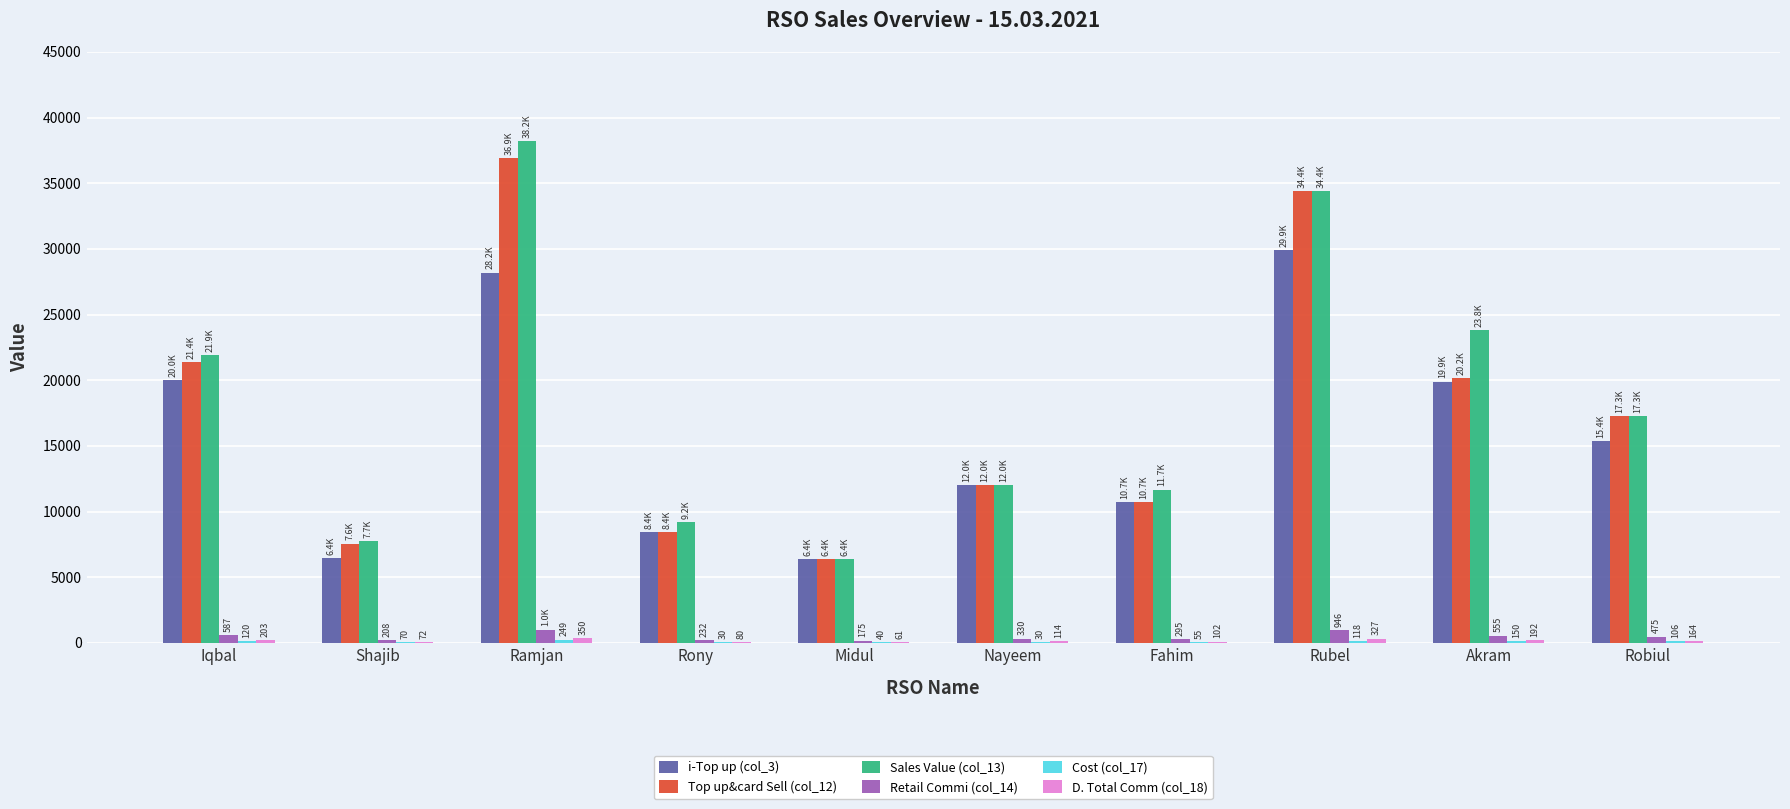

How many series are shown in this chart?

6